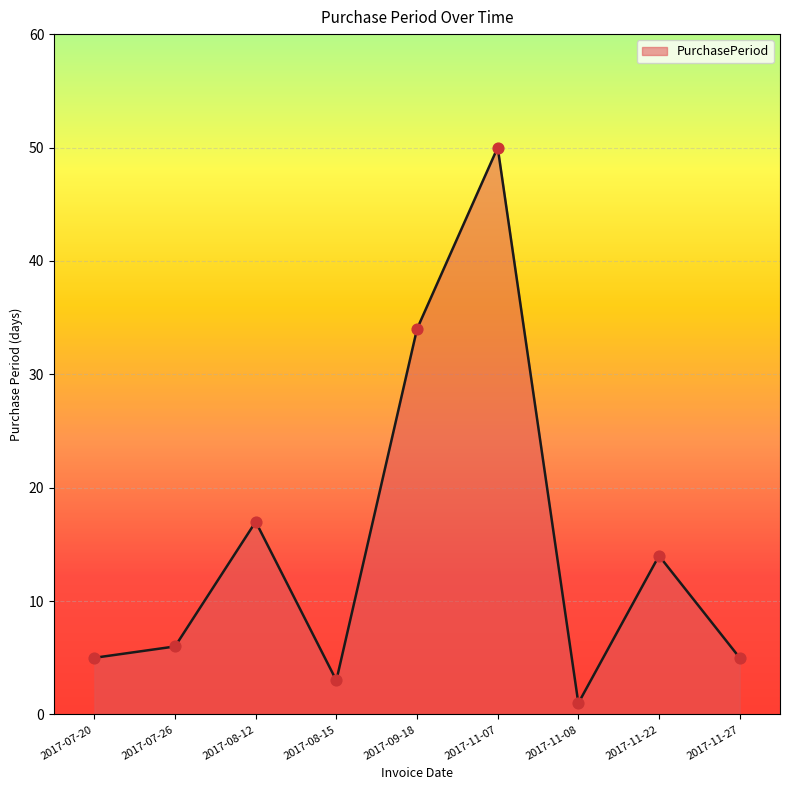

What is the change in value from 2017-08-15 to 2017-11-27?

+2